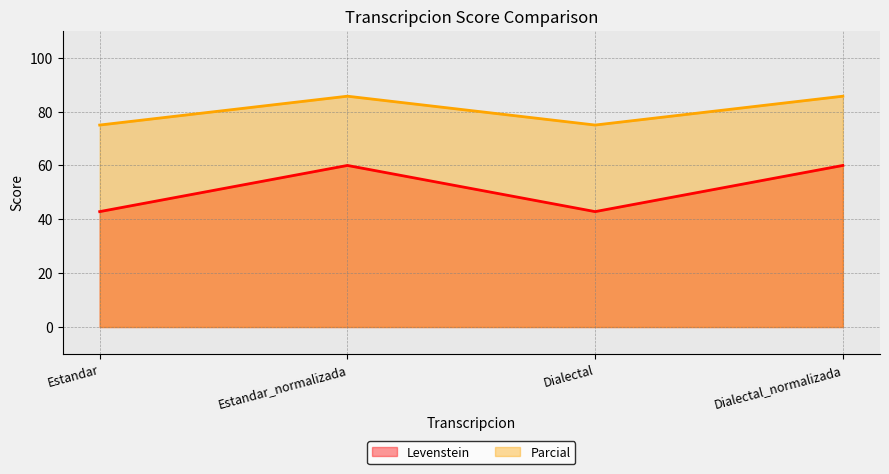

How many interior local peaks does the Parcial series have?

1